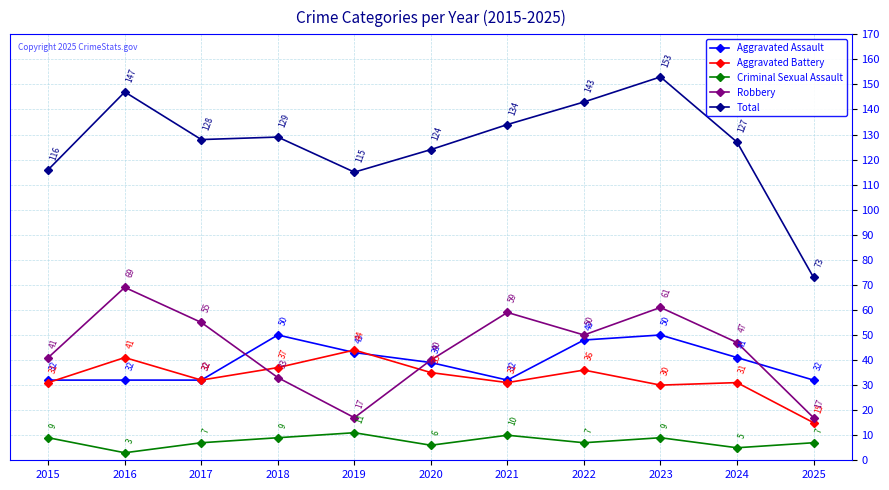

What are all the series names shown in the legend?

Aggravated Assault, Aggravated Battery, Criminal Sexual Assault, Robbery, Total